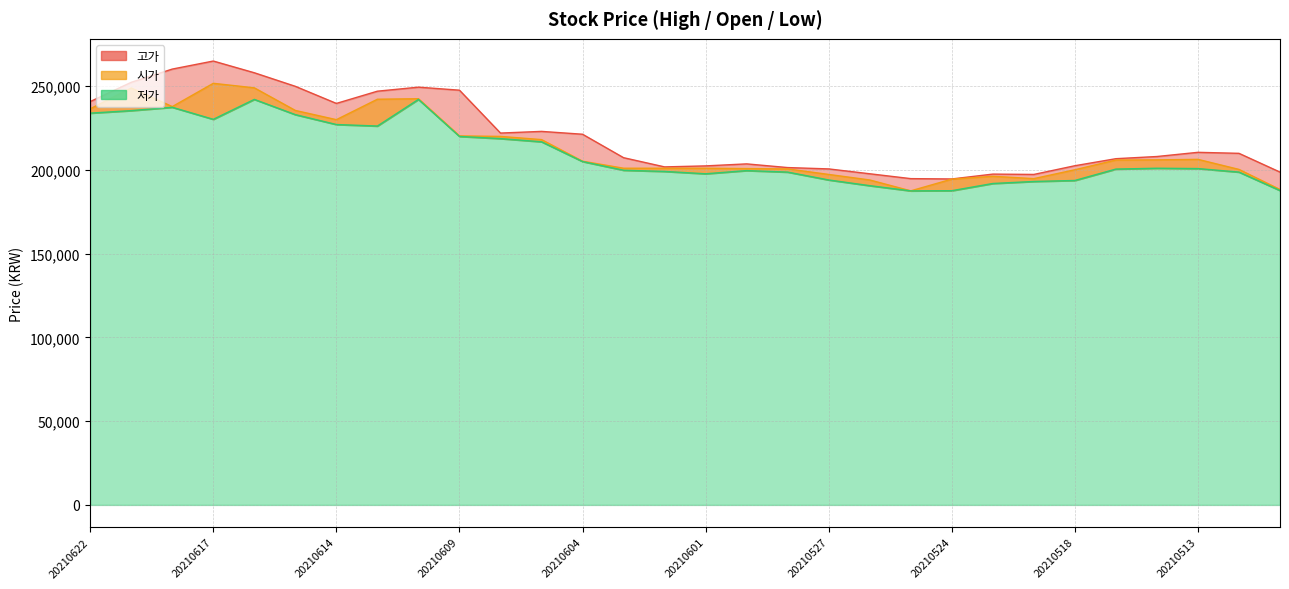

Is it true that 저가 equals 230200 at 20210617?

True